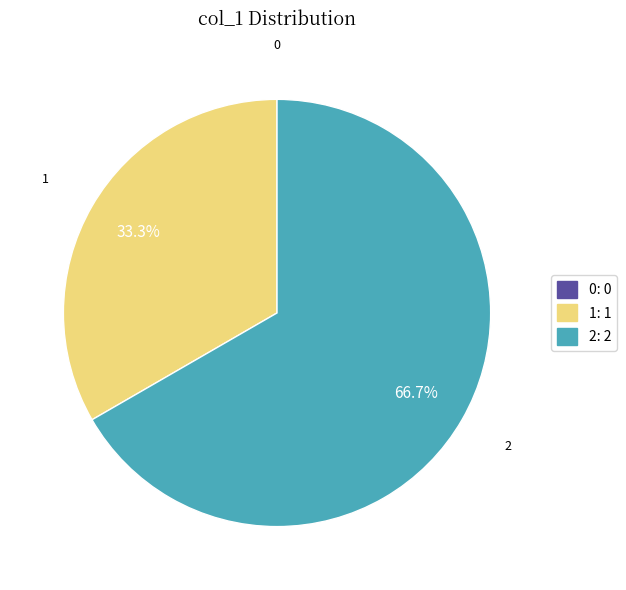

How much of the chart is everything except 1?

66.7%